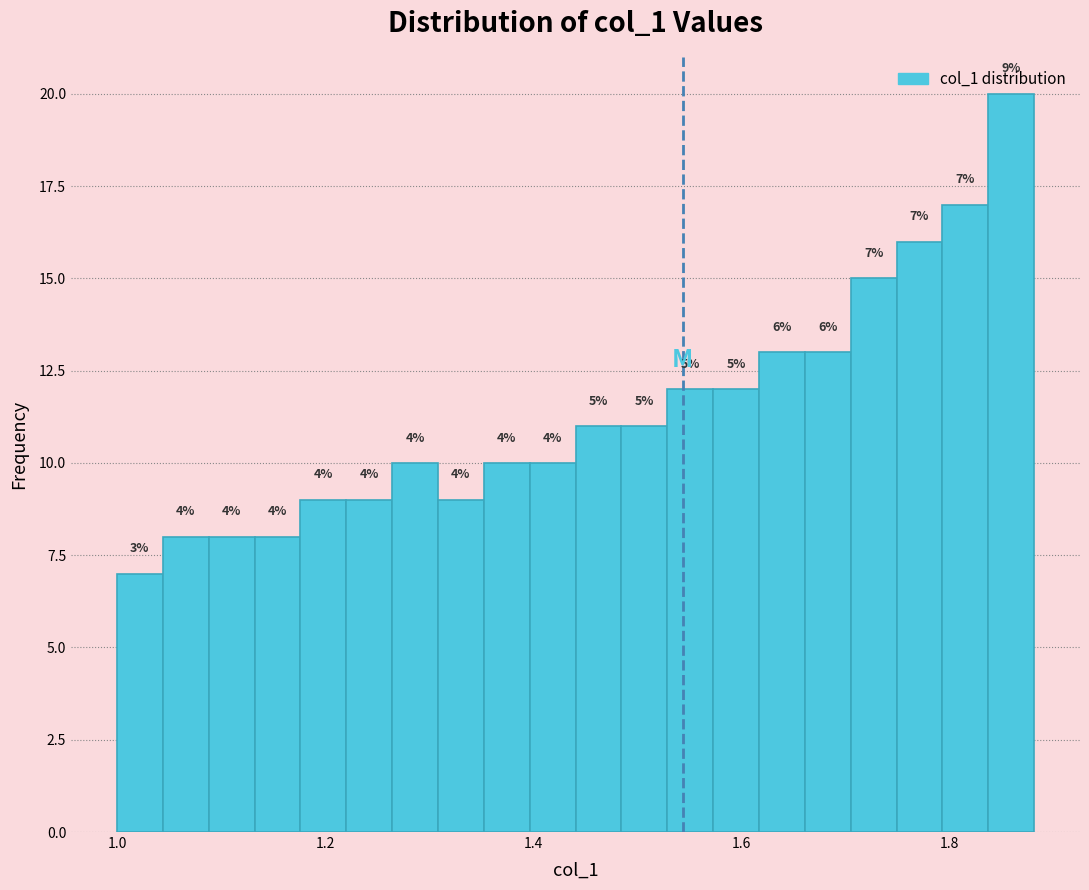

Read against the x-axis, roughly where is the centre of the tallest bar?

1.86